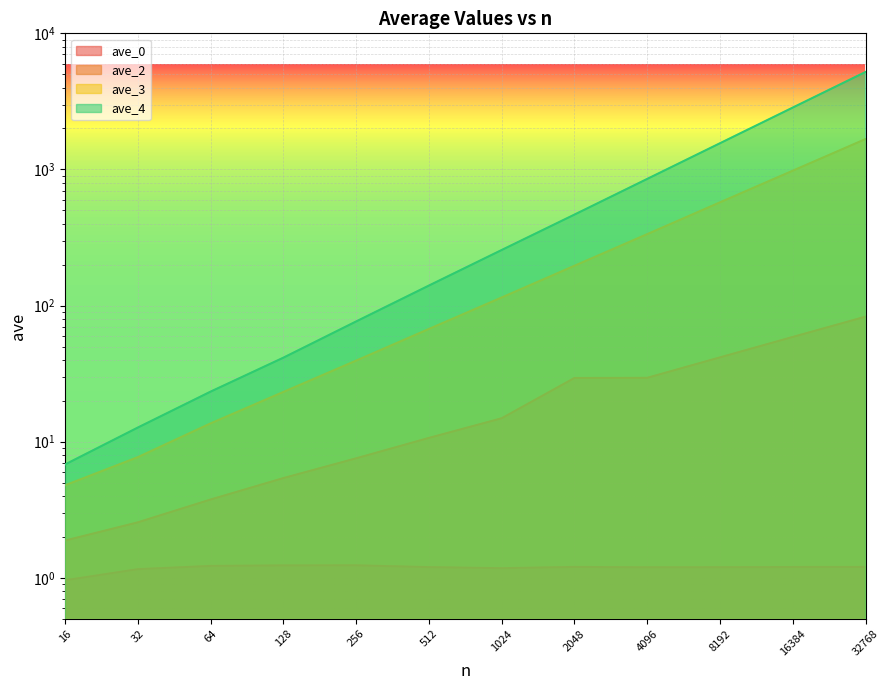

Is the value of ave_0 at 256 greater than the value of ave_3 at 64?

No